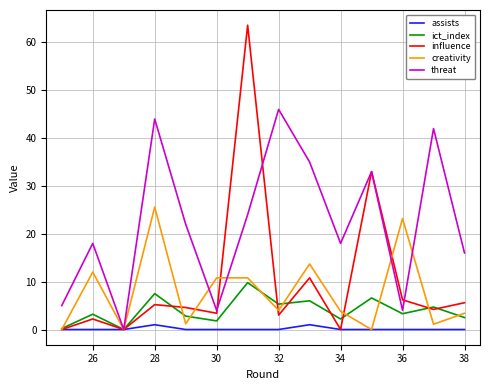

At how many categories does at least one series exceed 45?

2